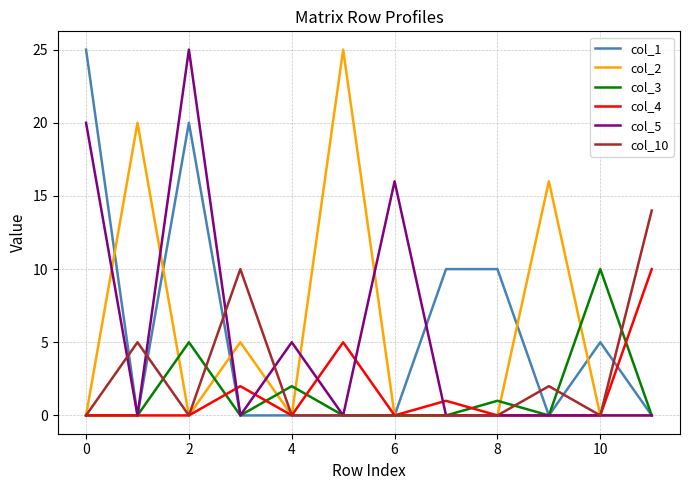

What is the maximum value shown in the chart?

25